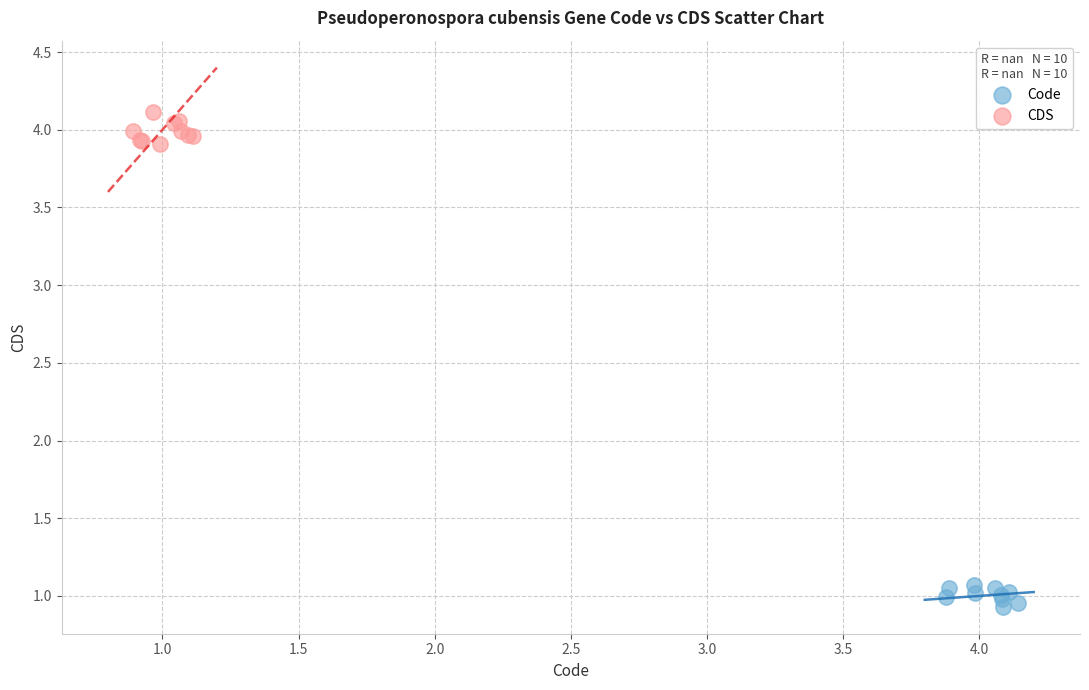

Which series reaches the maximum Y coordinate?

CDS